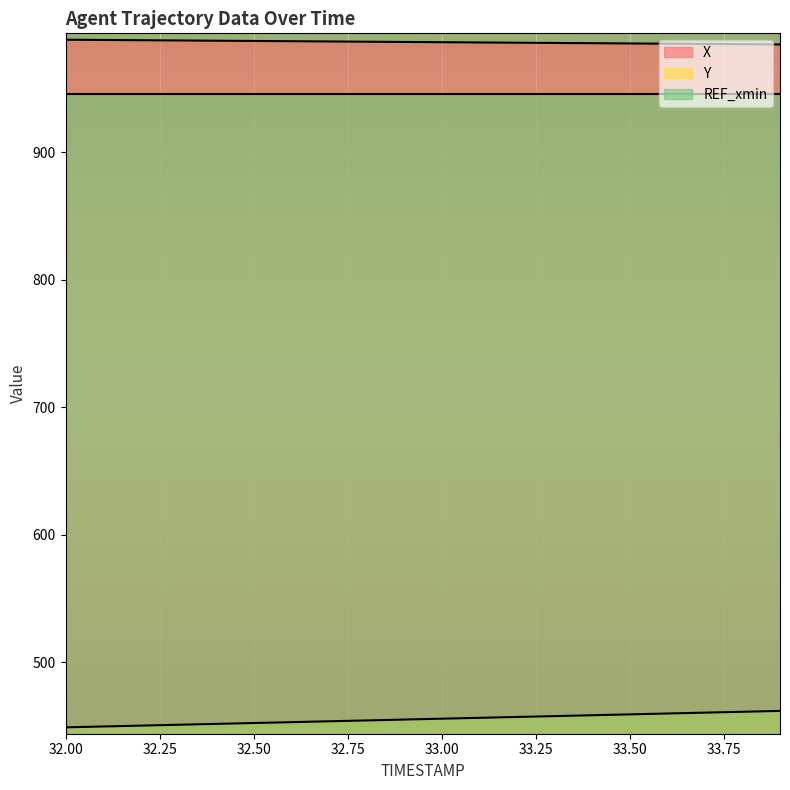

At which category is the sum across all series the highest?

33.9